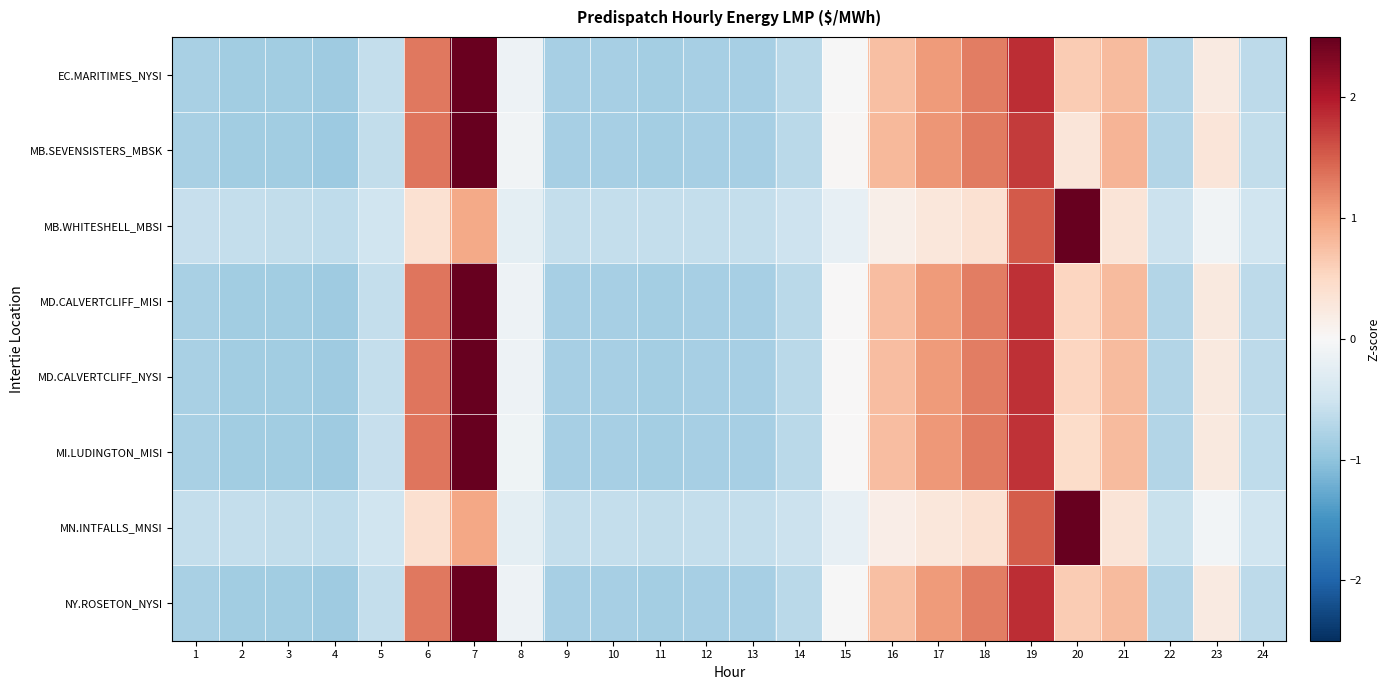

Reading right to left, what are all the values shown in this chart?

EC.MARITIMES_NYSI: 24=-0.7	23=0.2	22=-0.7	21=0.8	20=0.6	19=1.8	18=1.3	17=1.1	16=0.8	15=-0.0	14=-0.7	13=-0.8	12=-0.8	11=-0.9	10=-0.8	9=-0.8	8=-0.1	7=2.5	6=1.3	5=-0.6	4=-0.9	3=-0.9	2=-0.9	1=-0.8
MB.SEVENSISTERS_MBSK: 24=-0.6	23=0.3	22=-0.7	21=0.9	20=0.3	19=1.7	18=1.3	17=1.1	16=0.8	15=0.0	14=-0.7	13=-0.8	12=-0.8	11=-0.9	10=-0.8	9=-0.8	8=-0.1	7=2.6	6=1.3	5=-0.6	4=-0.9	3=-0.9	2=-0.9	1=-0.8
MB.WHITESHELL_MBSI: 24=-0.5	23=-0.1	22=-0.5	21=0.3	20=4.0	19=1.5	18=0.4	17=0.3	16=0.2	15=-0.2	14=-0.5	13=-0.6	12=-0.6	11=-0.6	10=-0.6	9=-0.6	8=-0.3	7=0.9	6=0.4	5=-0.5	4=-0.6	3=-0.6	2=-0.6	1=-0.6
MD.CALVERTCLIFF_MISI: 24=-0.6	23=0.2	22=-0.7	21=0.8	20=0.5	19=1.8	18=1.3	17=1.1	16=0.8	15=0.0	14=-0.7	13=-0.8	12=-0.8	11=-0.9	10=-0.8	9=-0.8	8=-0.1	7=2.5	6=1.3	5=-0.6	4=-0.9	3=-0.9	2=-0.9	1=-0.8
MD.CALVERTCLIFF_NYSI: 24=-0.6	23=0.2	22=-0.7	21=0.8	20=0.5	19=1.8	18=1.3	17=1.1	16=0.8	15=0.0	14=-0.7	13=-0.8	12=-0.8	11=-0.9	10=-0.8	9=-0.8	8=-0.1	7=2.5	6=1.3	5=-0.6	4=-0.9	3=-0.9	2=-0.9	1=-0.8
MI.LUDINGTON_MISI: 24=-0.6	23=0.2	22=-0.7	21=0.8	20=0.5	19=1.8	18=1.3	17=1.1	16=0.8	15=0.0	14=-0.7	13=-0.8	12=-0.8	11=-0.9	10=-0.8	9=-0.8	8=-0.1	7=2.5	6=1.3	5=-0.6	4=-0.9	3=-0.9	2=-0.9	1=-0.8
MN.INTFALLS_MNSI: 24=-0.5	23=-0.1	22=-0.5	21=0.3	20=4.0	19=1.5	18=0.4	17=0.3	16=0.2	15=-0.2	14=-0.5	13=-0.6	12=-0.6	11=-0.6	10=-0.6	9=-0.6	8=-0.2	7=1.0	6=0.4	5=-0.5	4=-0.6	3=-0.6	2=-0.6	1=-0.6
NY.ROSETON_NYSI: 24=-0.7	23=0.2	22=-0.7	21=0.8	20=0.6	19=1.8	18=1.3	17=1.1	16=0.8	15=-0.0	14=-0.7	13=-0.8	12=-0.8	11=-0.9	10=-0.8	9=-0.8	8=-0.1	7=2.5	6=1.3	5=-0.6	4=-0.9	3=-0.9	2=-0.9	1=-0.8